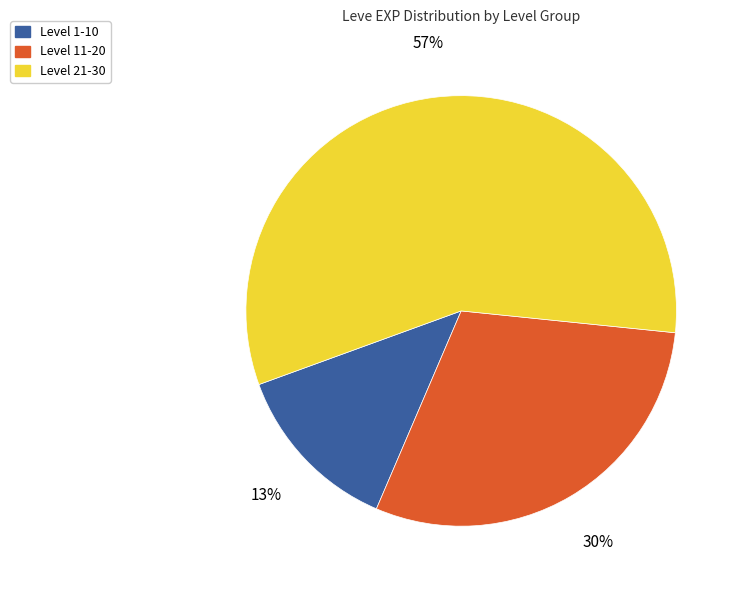

Is it true that Level 11-20 is 30% of the pie?

True